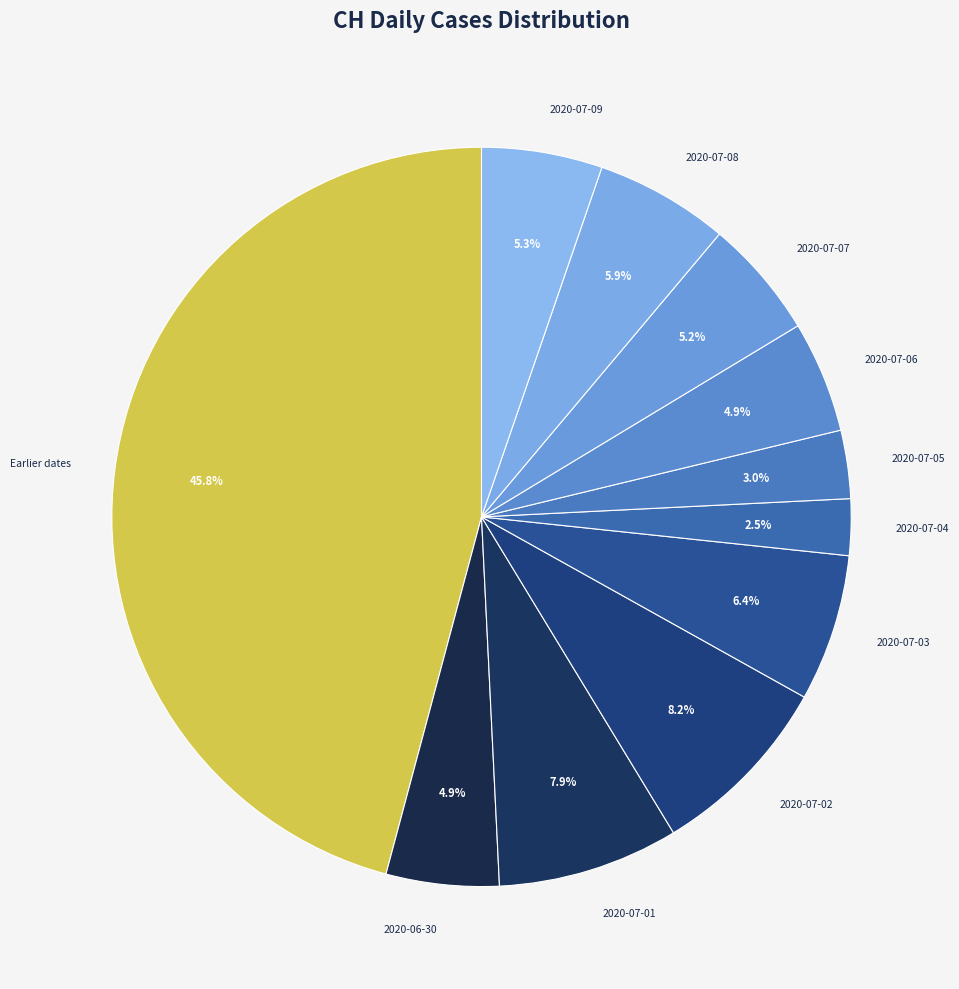

Which has a higher value, 2020-07-08 or 2020-07-05?

2020-07-08